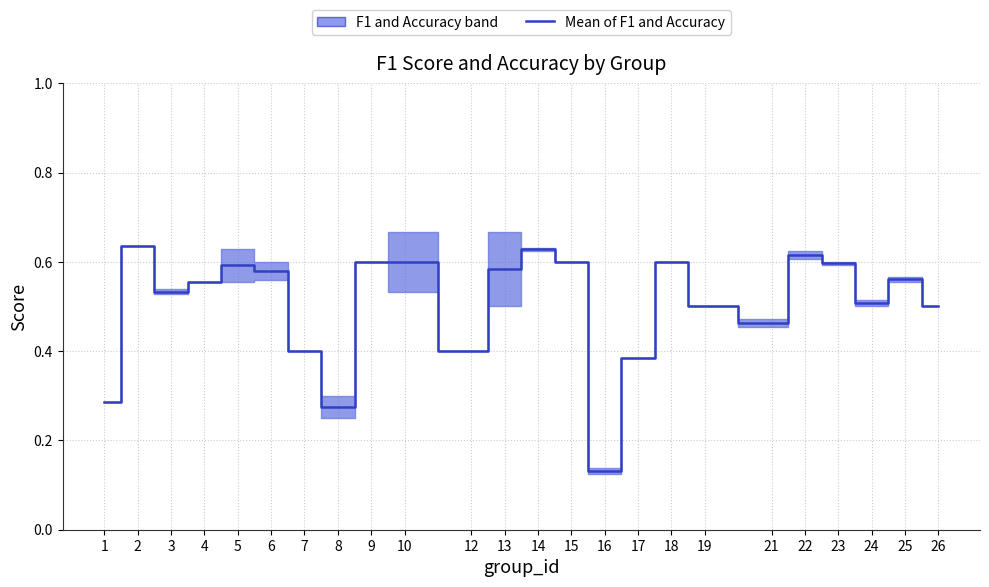

Reading right to left, extract all data points from this chart.

26=0.5	25=0.6	24=0.5	23=0.6	22=0.6	21=0.5	19=0.5	18=0.6	17=0.4	16=0.1	15=0.6	14=0.6	13=0.6	12=0.4	10=0.6	9=0.6	8=0.3	7=0.4	6=0.6	5=0.6	4=0.6	3=0.5	2=0.6	1=0.3